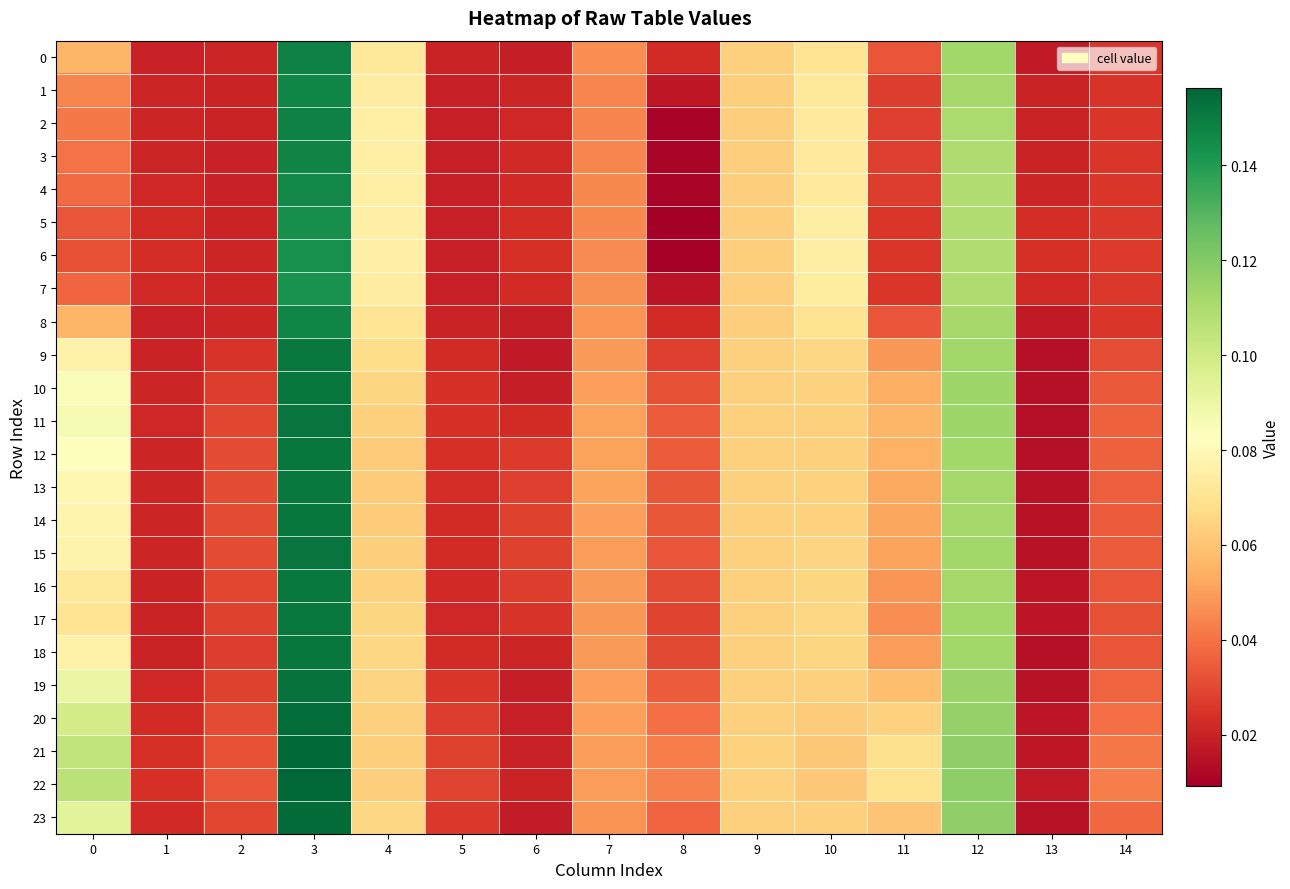

Which series has the largest total across all categories?

22